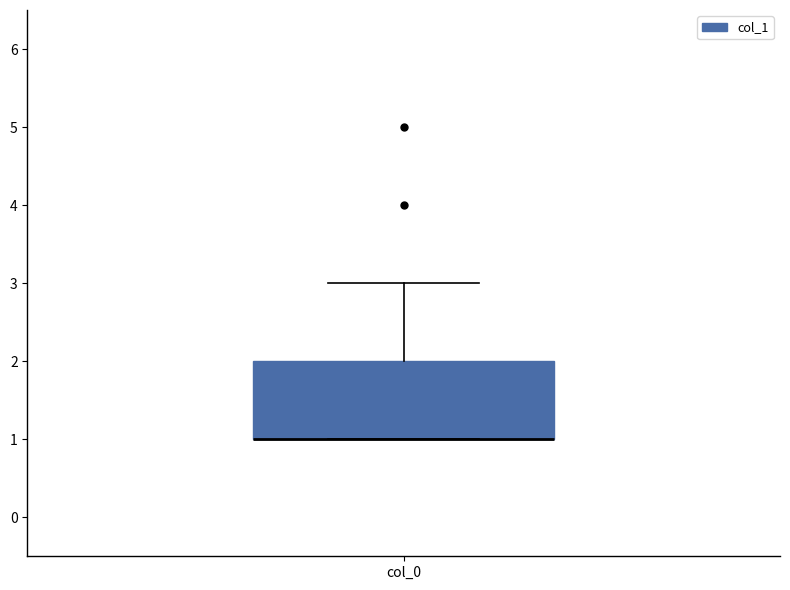

Transcribe this box plot: give where the median line is, the range the box spans, and where the two whiskers end, as read against the y-axis. The values are not printed on the chart, so give them approximately, as read against the axis.

median 1 (drawn on the box's lower edge), box 1 to 2, whiskers 1 to 3